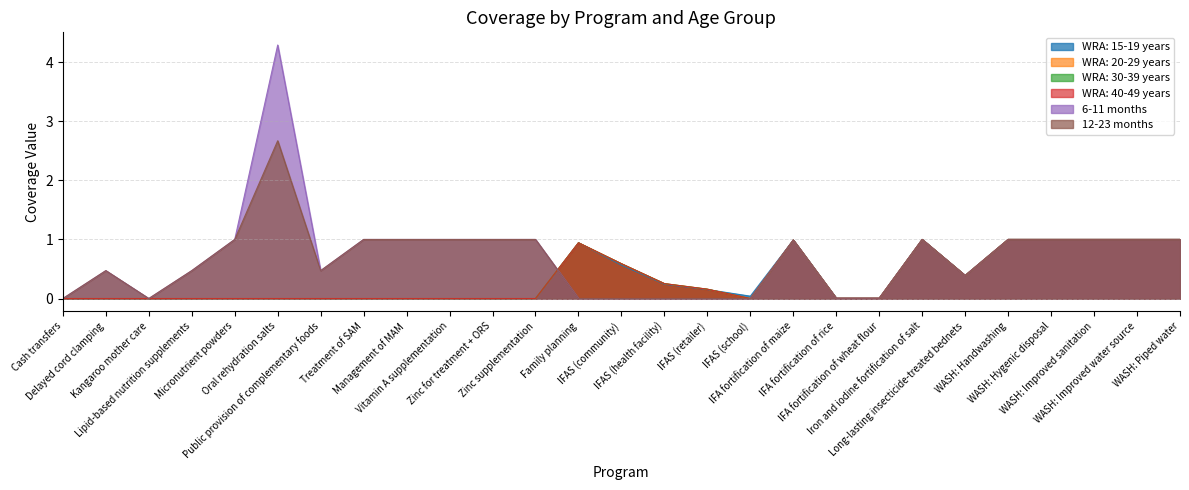

Which series has the widest spread of values?

6-11 months